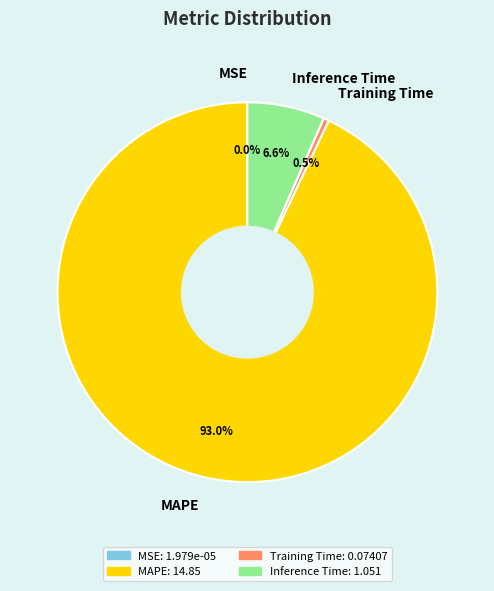

What is the majority slice?

MAPE